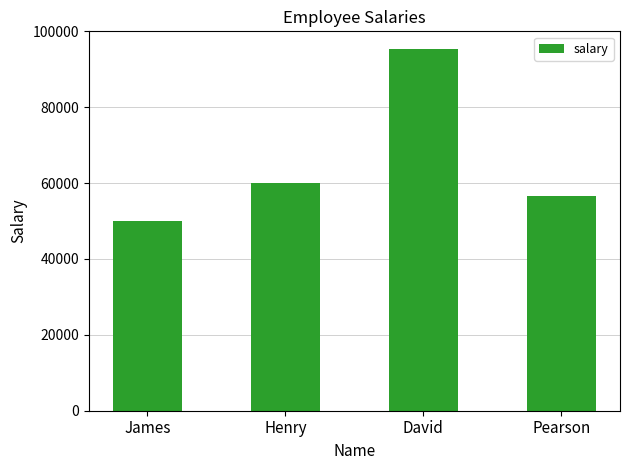

Reading left to right, transcribe all the data shown in this chart.

50000	60000	95252	56660